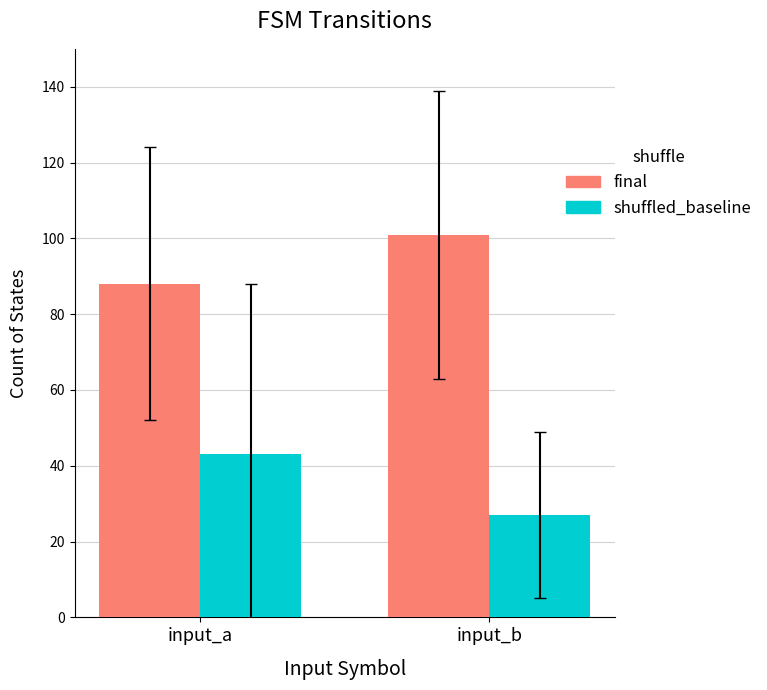

Does the chart contain stacked bars?

No